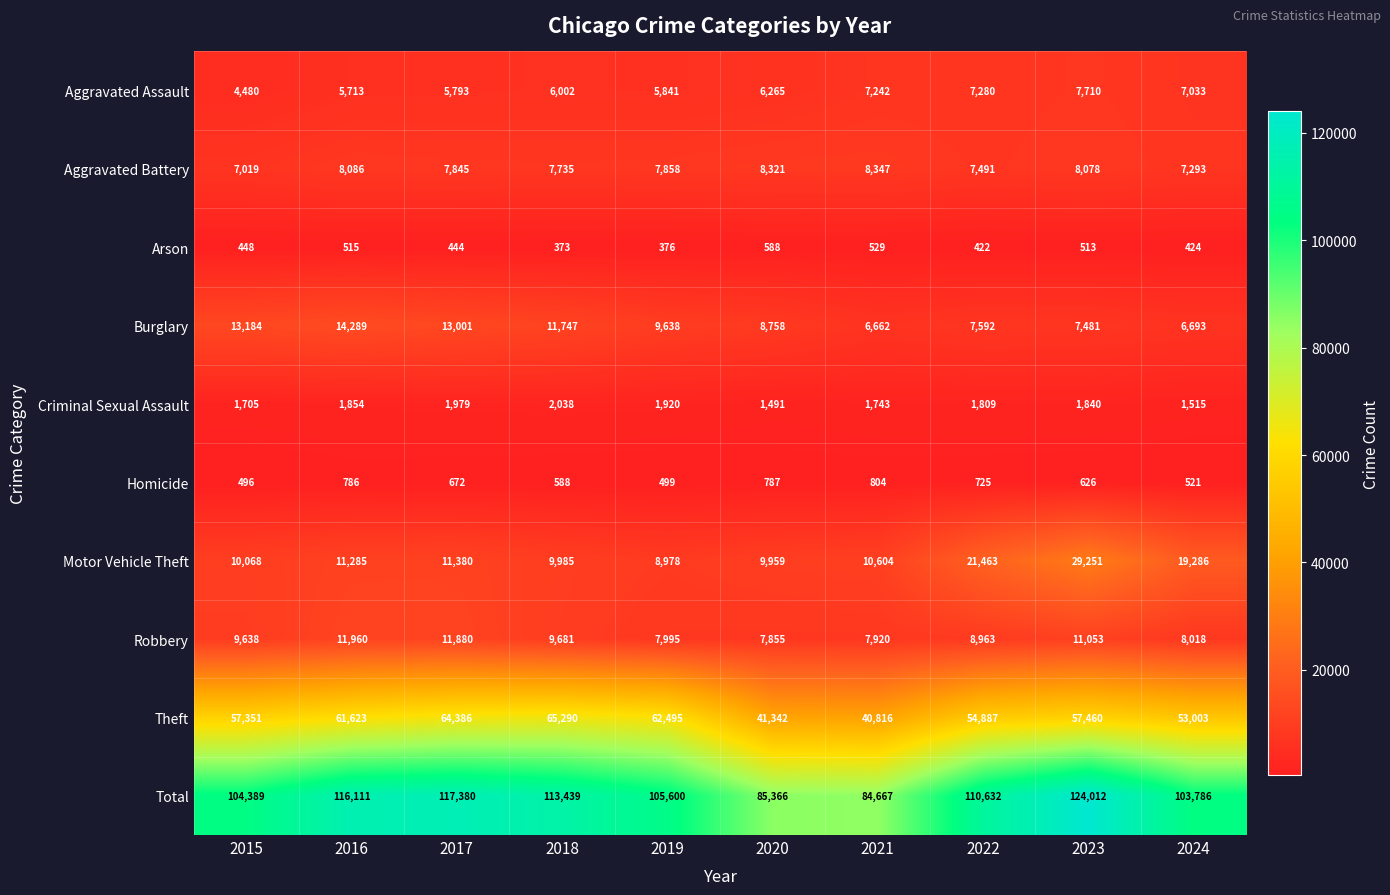

Count the number of data series in this chart.

10